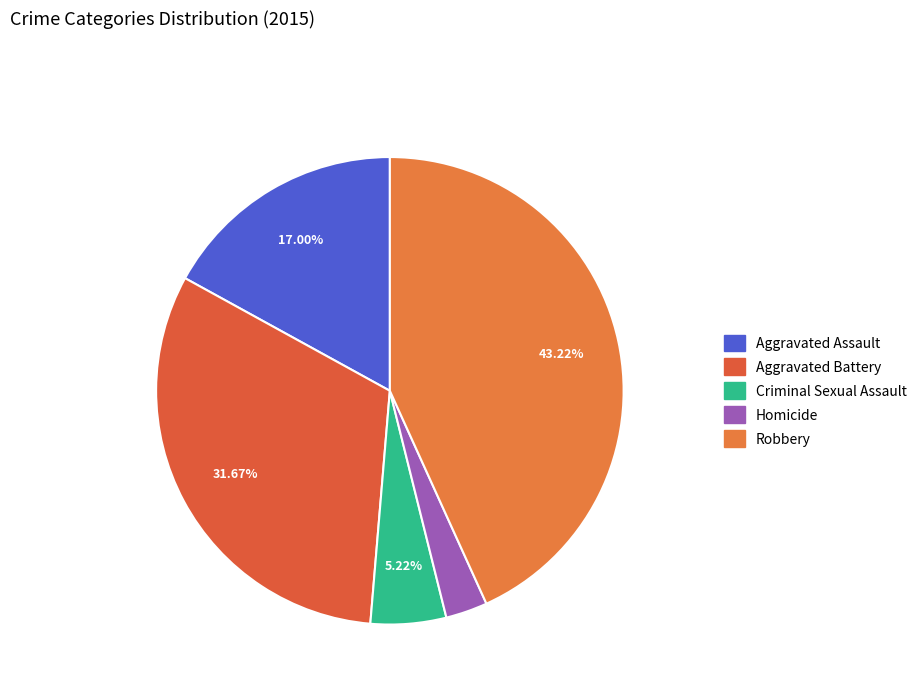

Count the number of slices in the pie.

5